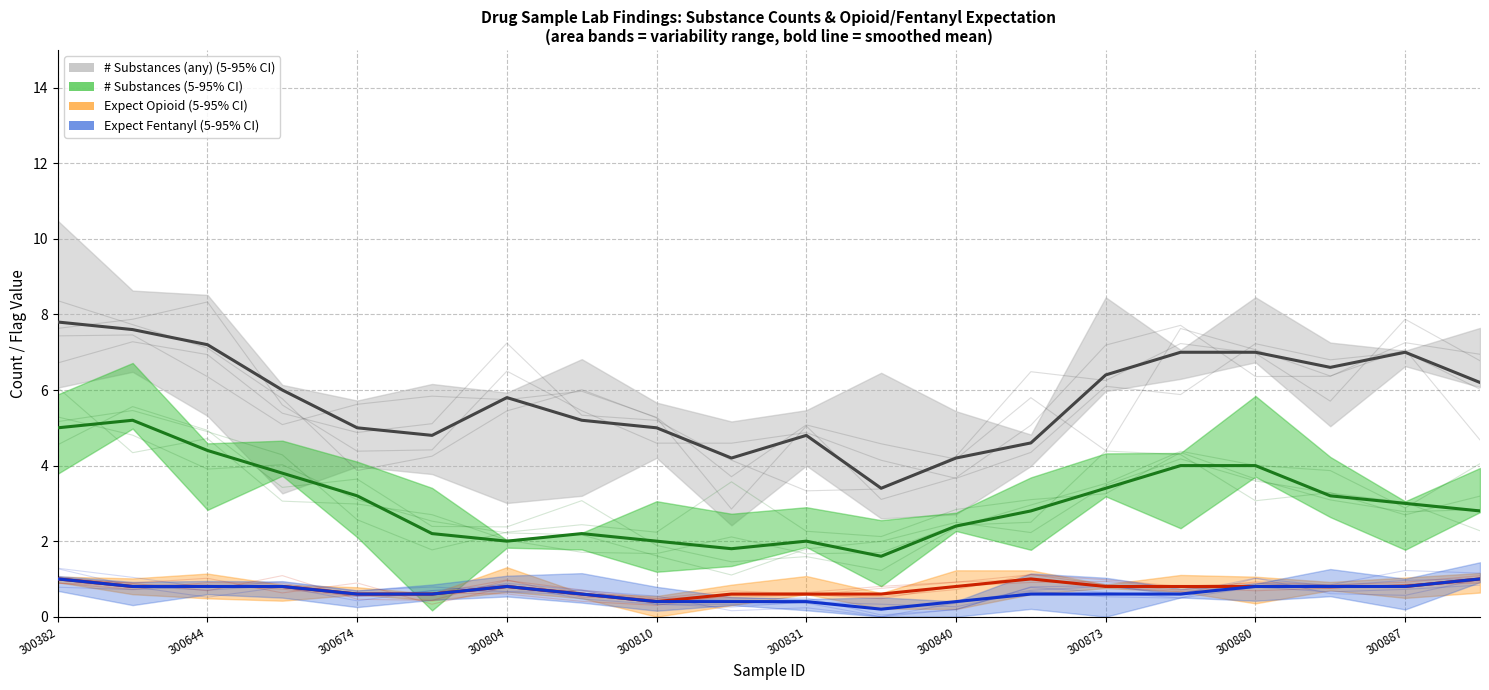

What is the difference between the highest and lowest values at 300902?

4